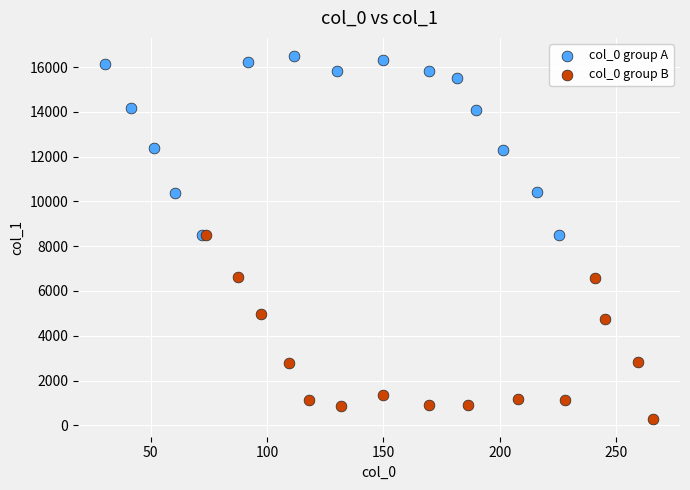

Which series reaches the maximum Y coordinate?

col_0 group A